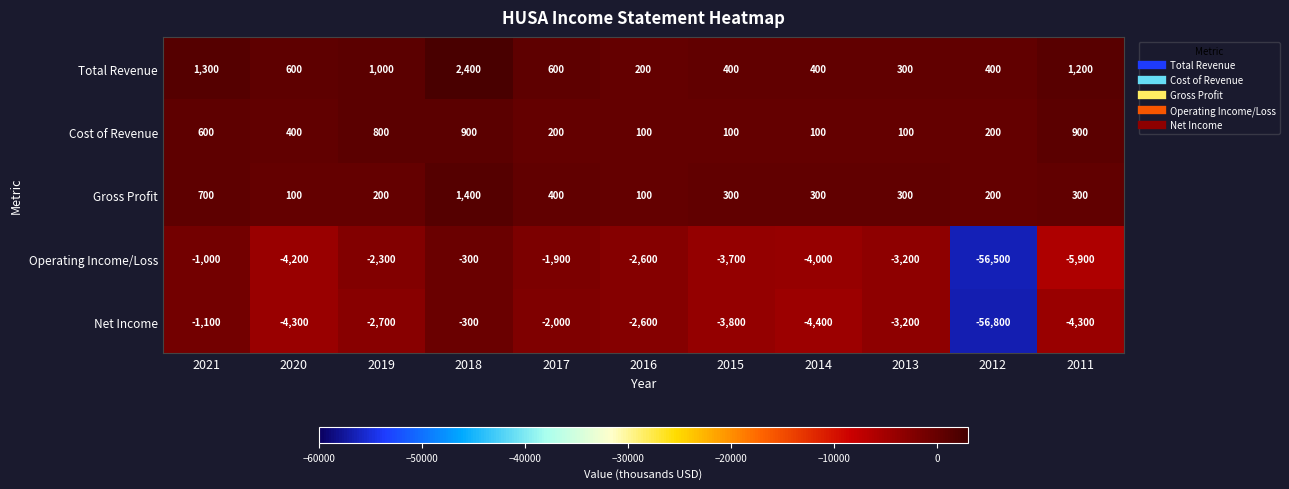

At which category does the chart reach its minimum across all series?

2012